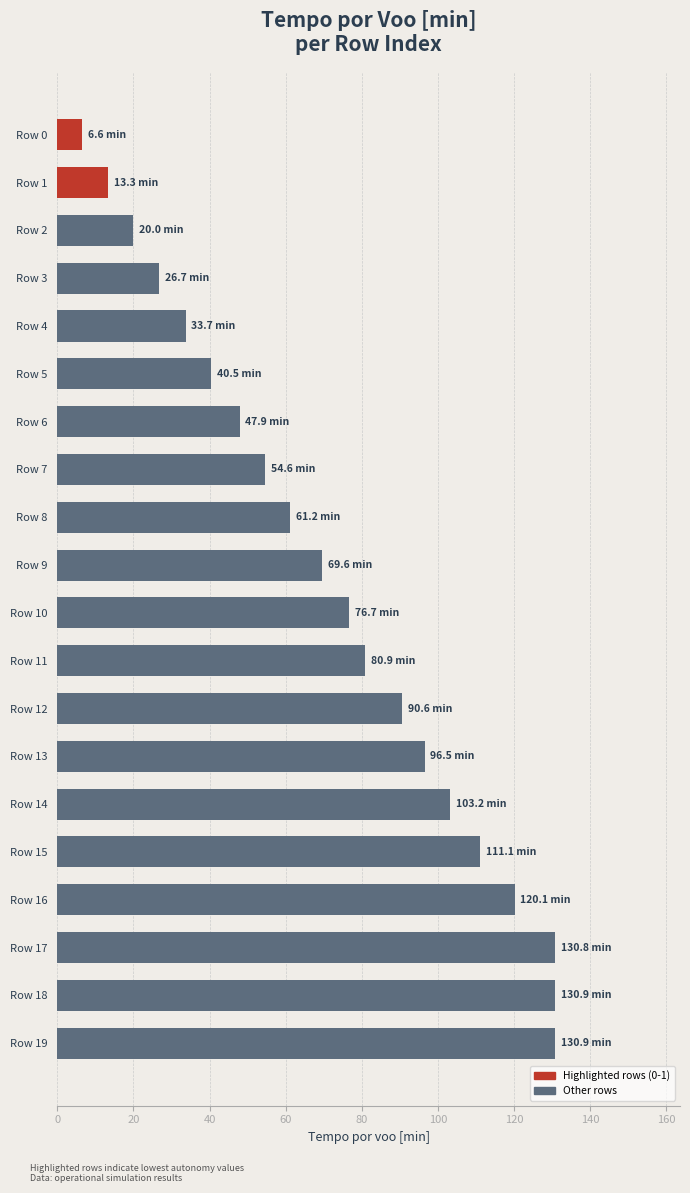

What is the smallest value displayed?

6.6